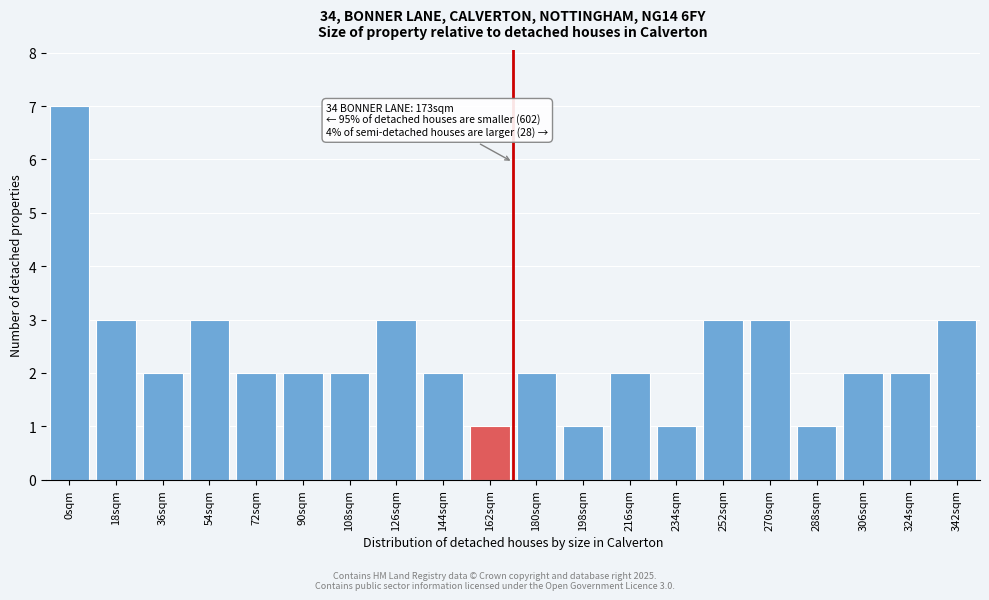

Reading left to right, what are all the values shown in this chart?

0sqm=7	18sqm=3	36sqm=2	54sqm=3	72sqm=2	90sqm=2	108sqm=2	126sqm=3	144sqm=2	162sqm=1	180sqm=2	198sqm=1	216sqm=2	234sqm=1	252sqm=3	270sqm=3	288sqm=1	306sqm=2	324sqm=2	342sqm=3